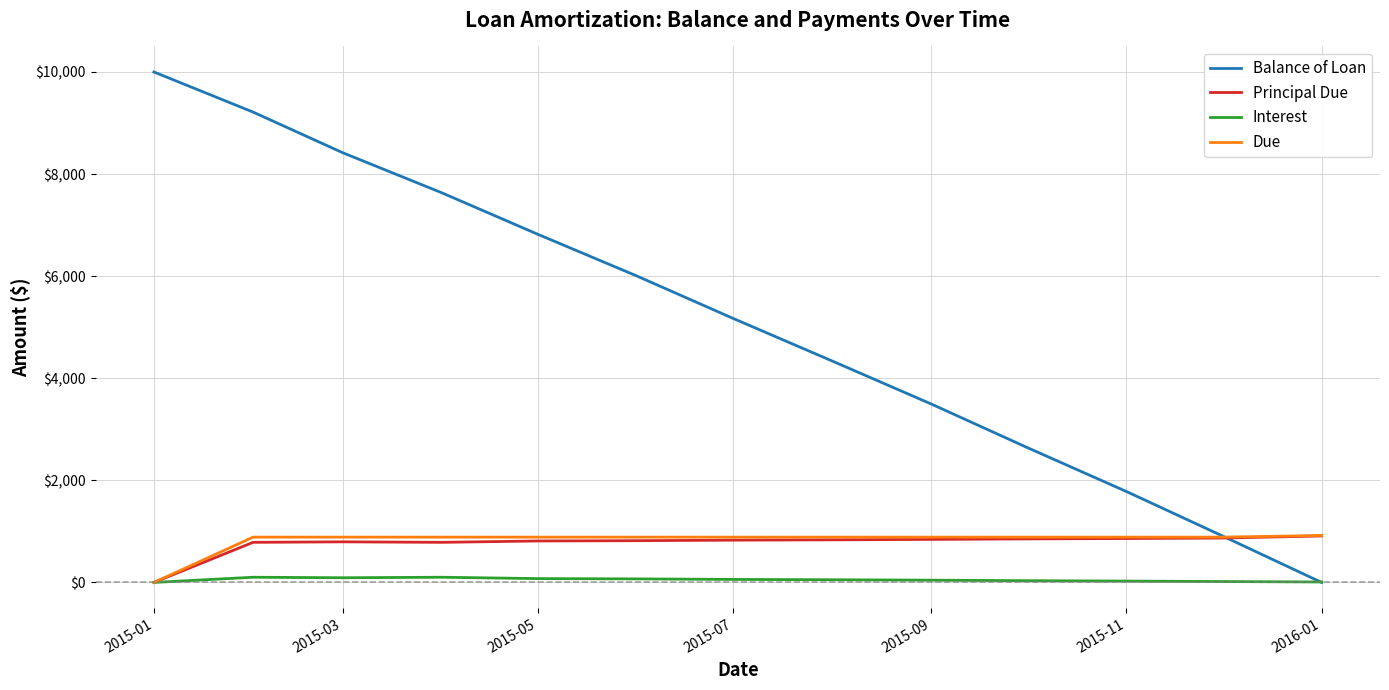

How many intersections are there between Balance of Loan and Principal Due?

1